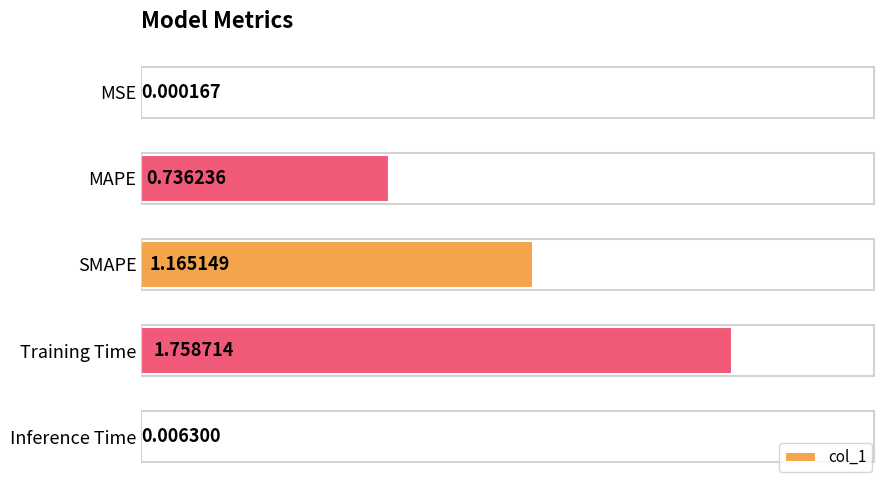

At which category does the chart reach its peak across all series?

Training Time